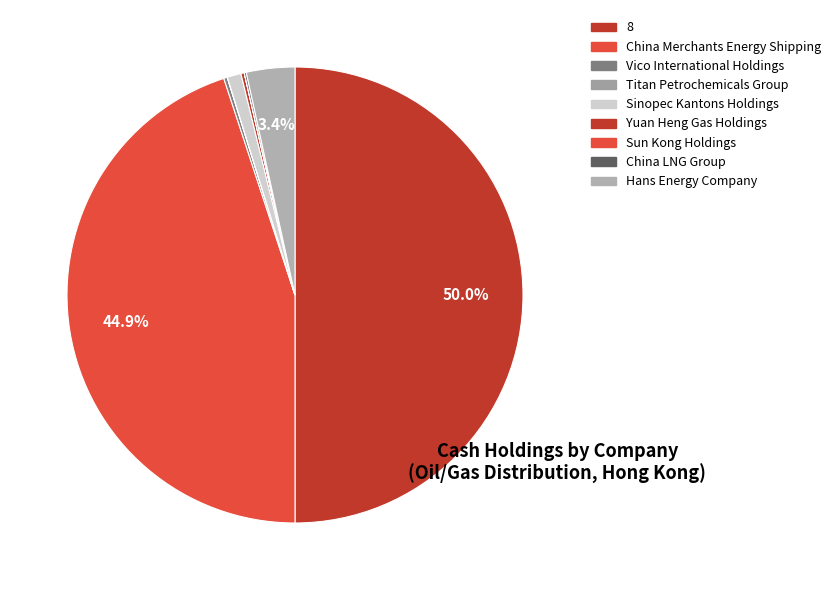

How much of the chart is everything except Yuan Heng Gas Holdings?

99.8%